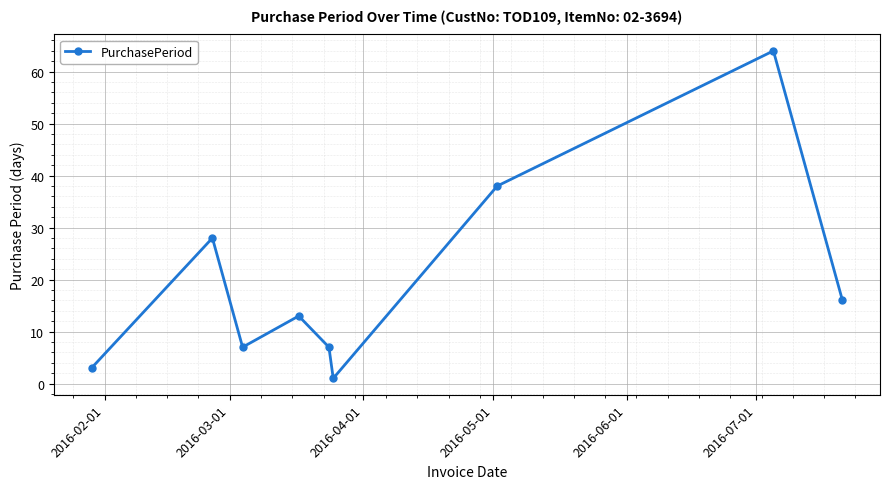

What is the value of the 2nd point from the left?

28